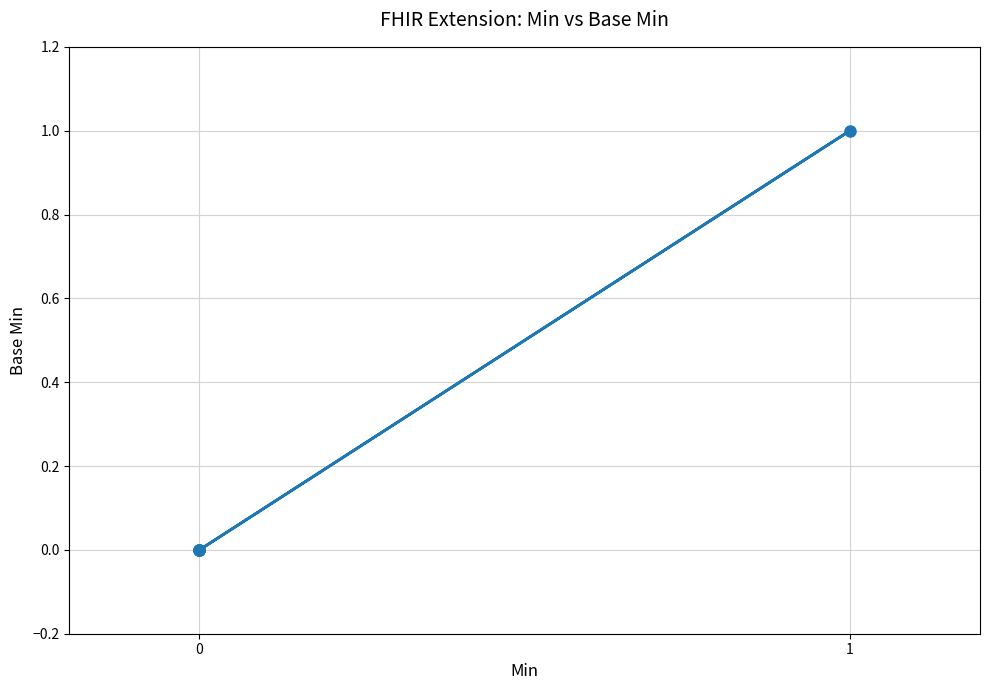

True or false: the data shows 1 at 0.

False